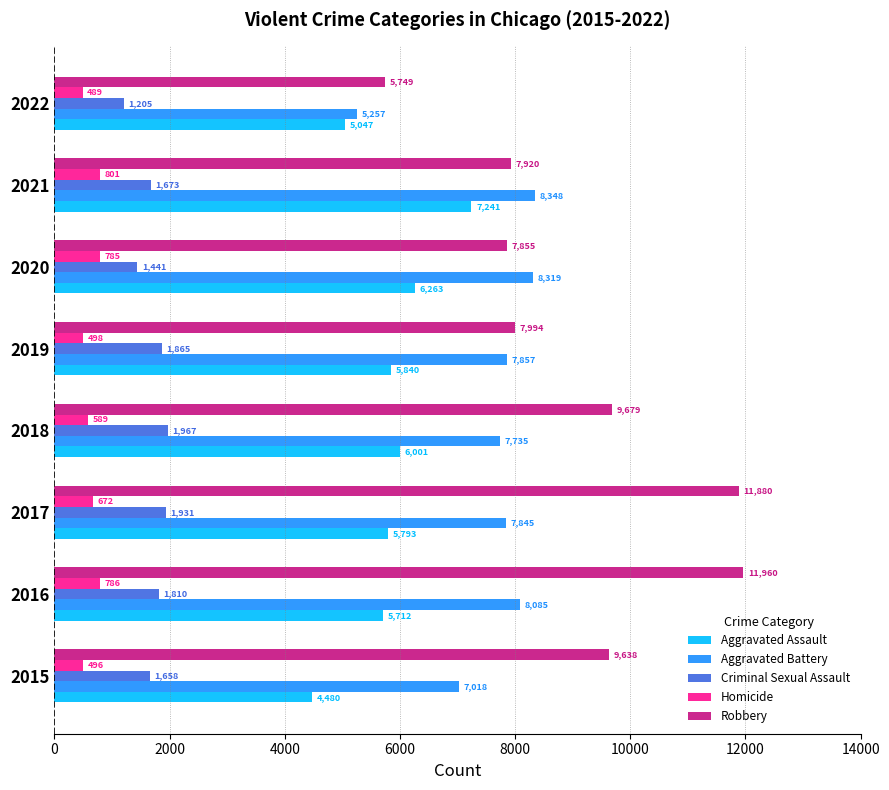

The Homicide series shows 307 at 2020. True or false?

False